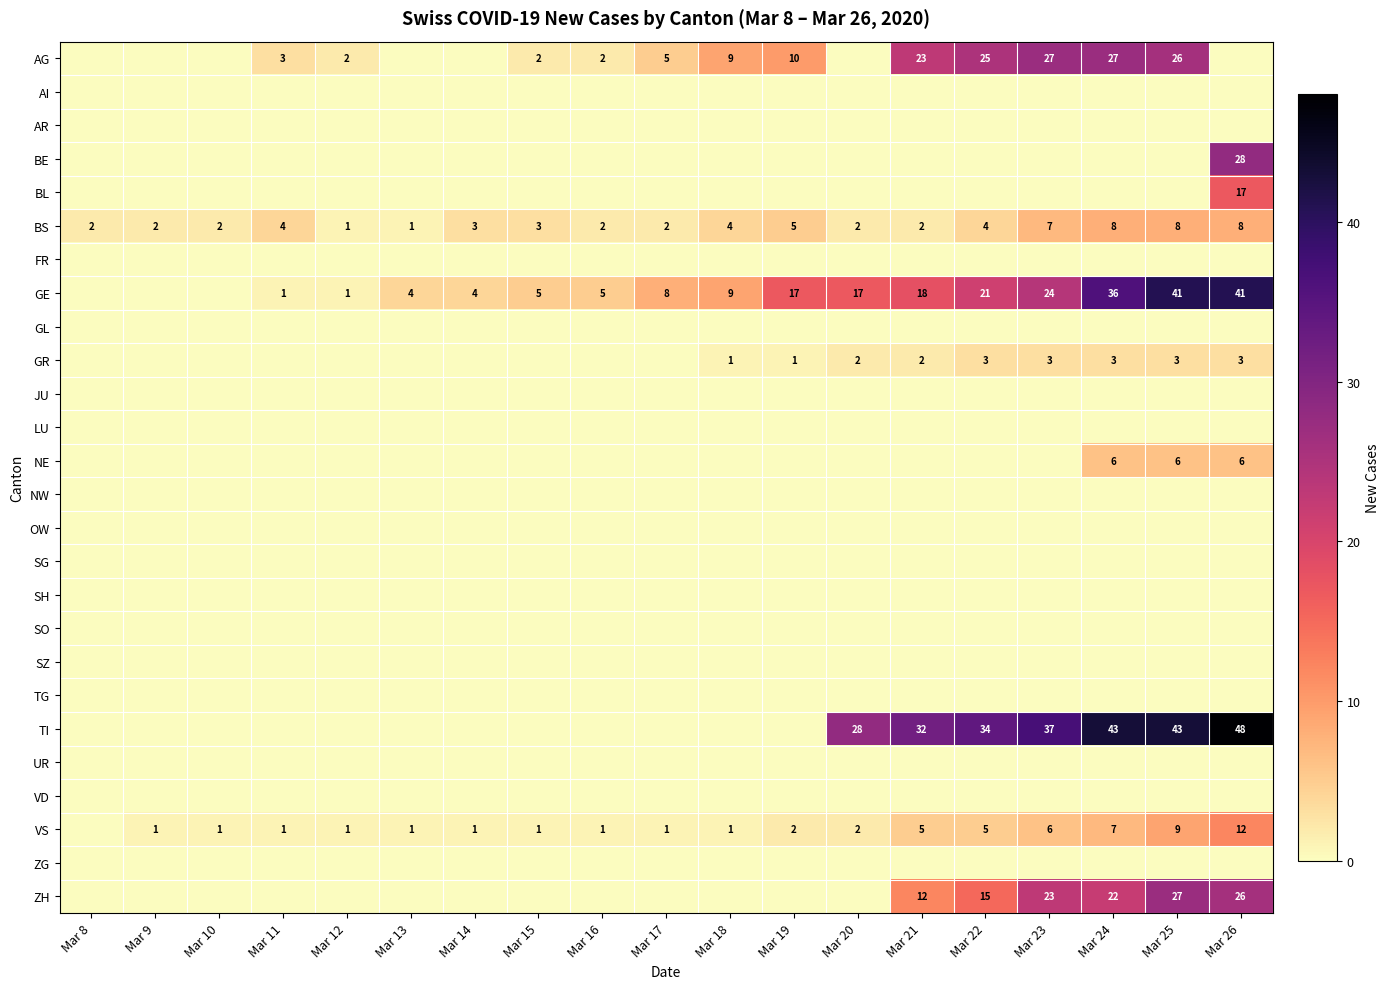

The GE series shows 3 at Mar 14. True or false?

False